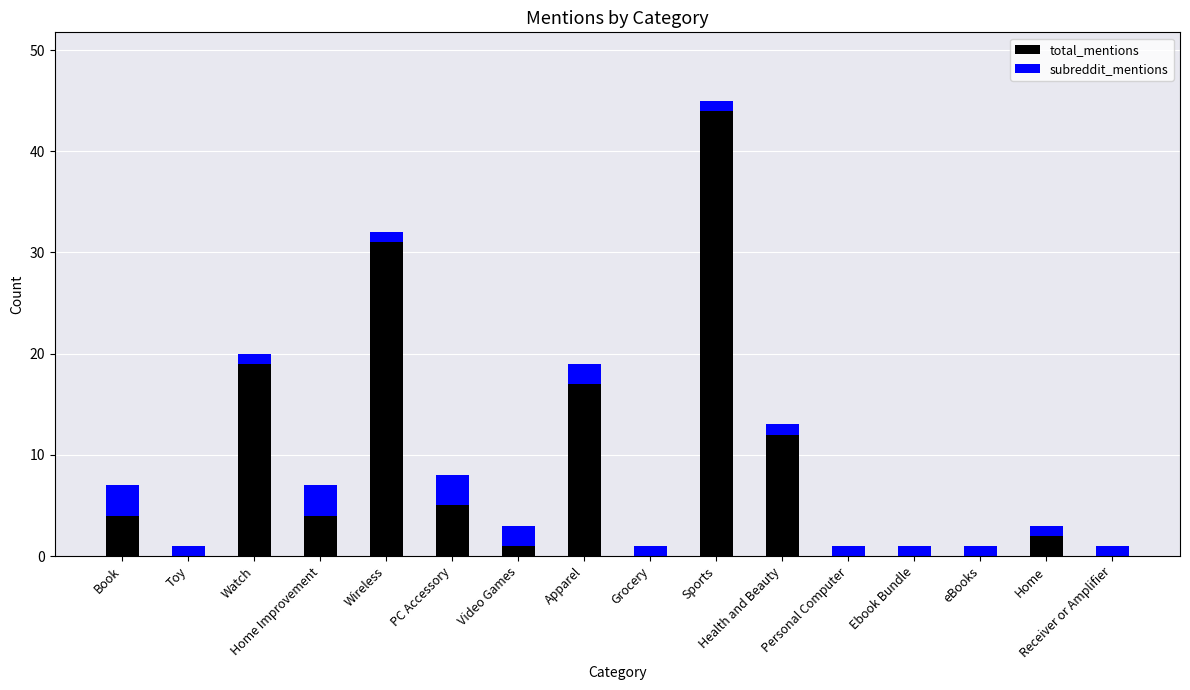

What are all the series names shown in the legend?

total_mentions, subreddit_mentions